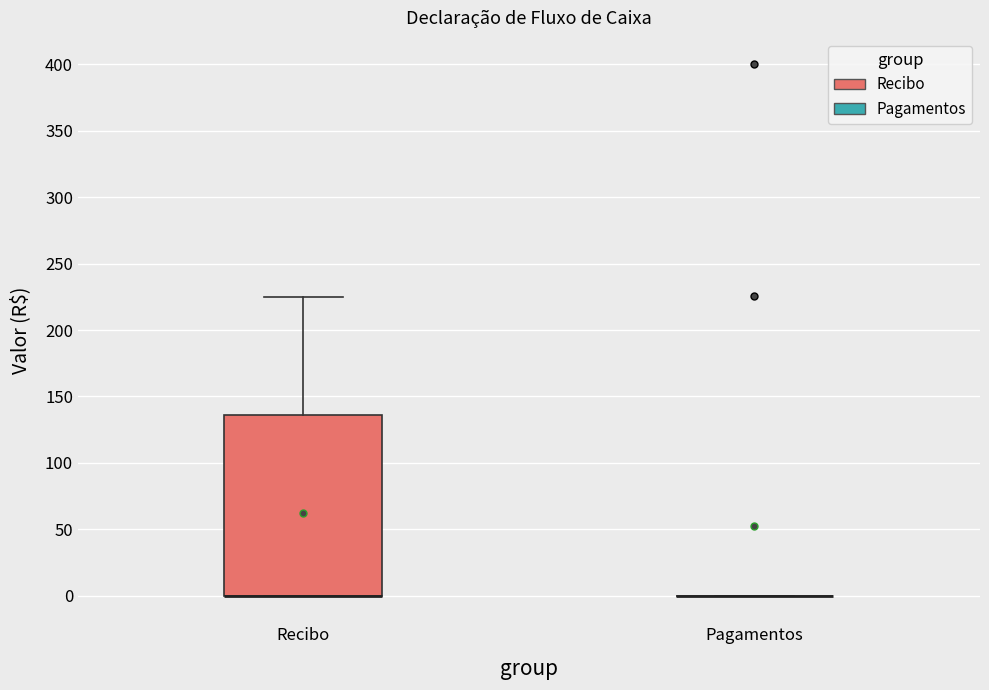

Reading left to right, read every box against the y-axis: the position of its median line, the range the box covers, and the ends of its whiskers. The values are not printed on the chart, so give them approximately, as read against the axis.

Recibo: median 0 (drawn on the box's lower edge), box 0 to 135, whiskers 0 to 225
Pagamentos: box collapsed to a line at 0, whiskers 0 to 0